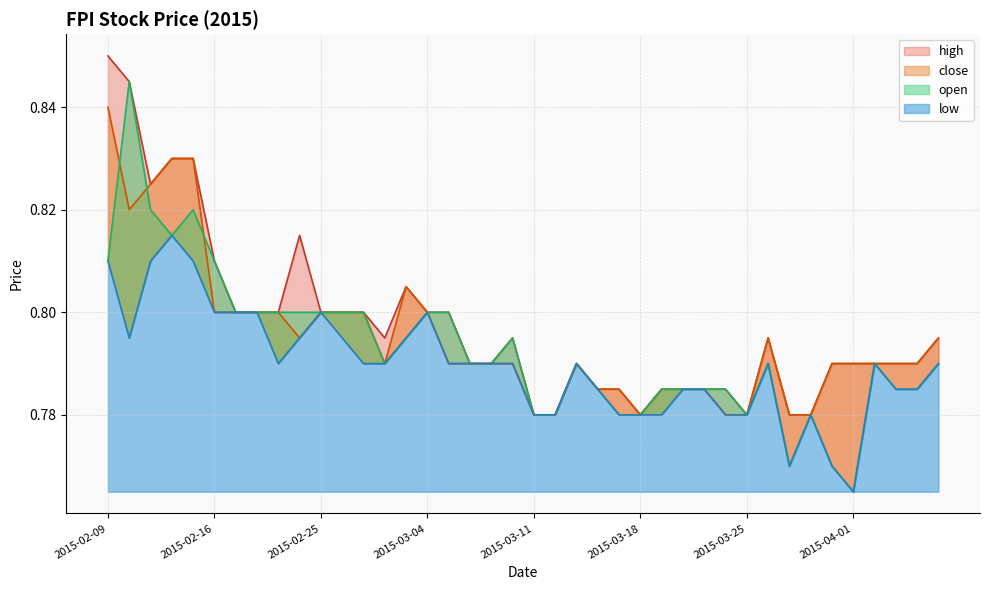

True or false: close and high intersect in this chart.

False